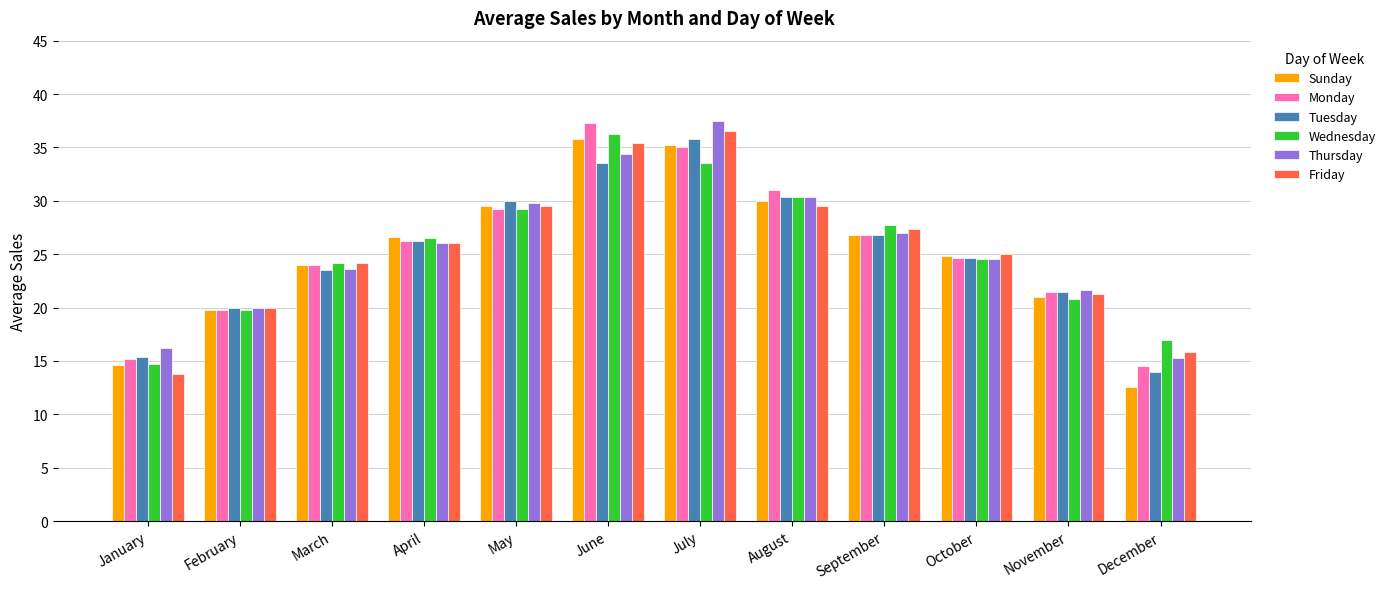

Rank the categories by Tuesday value from lowest to highest.

December, January, February, November, March, October, April, September, May, August, June, July